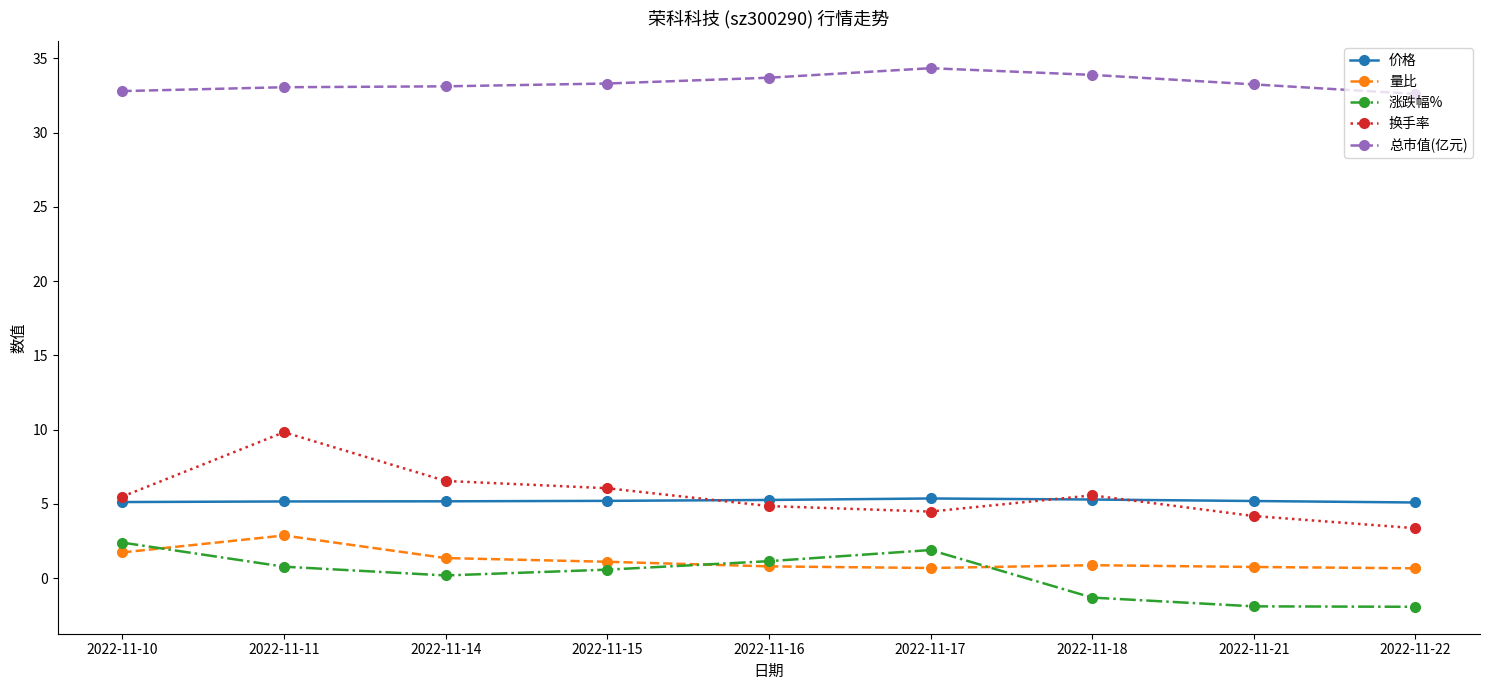

What is the difference between the 总市值(亿元) values at 2022-11-18 and 2022-11-21?

0.6